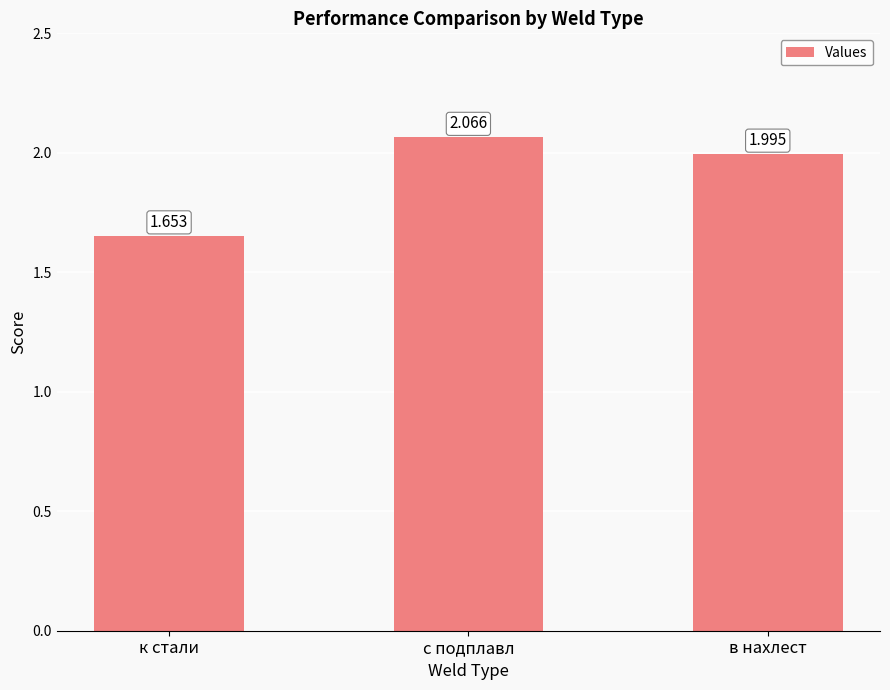

The value at с подплавл is 2.7. True or false?

False